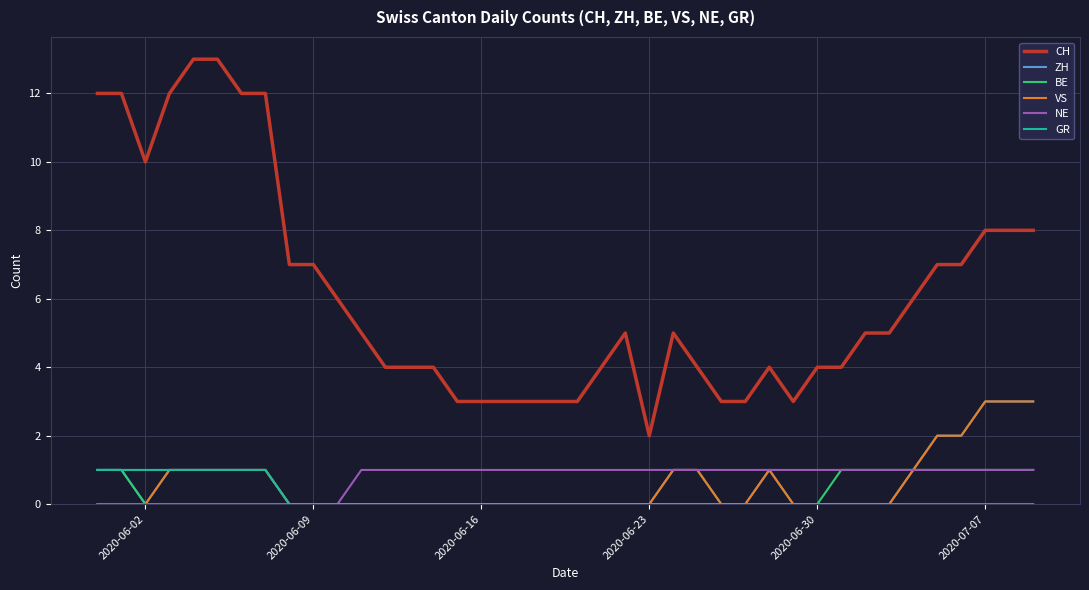

Count the NE values in the range 0 to 1.

40